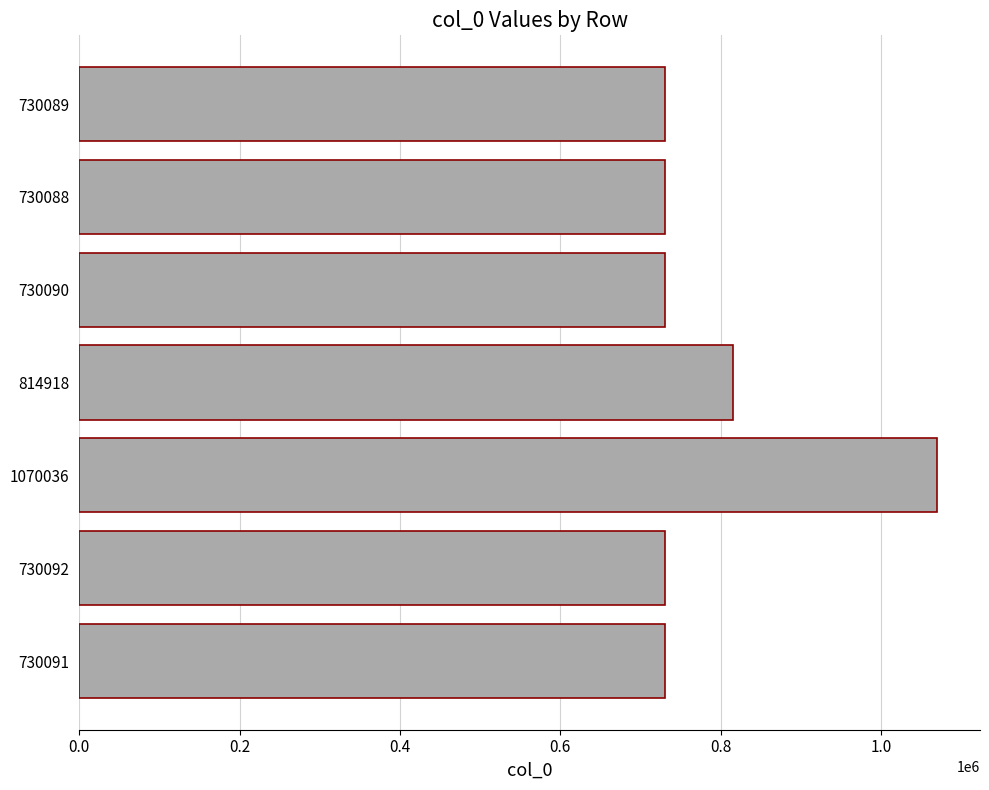

The value at 730091 is 730091. True or false?

True